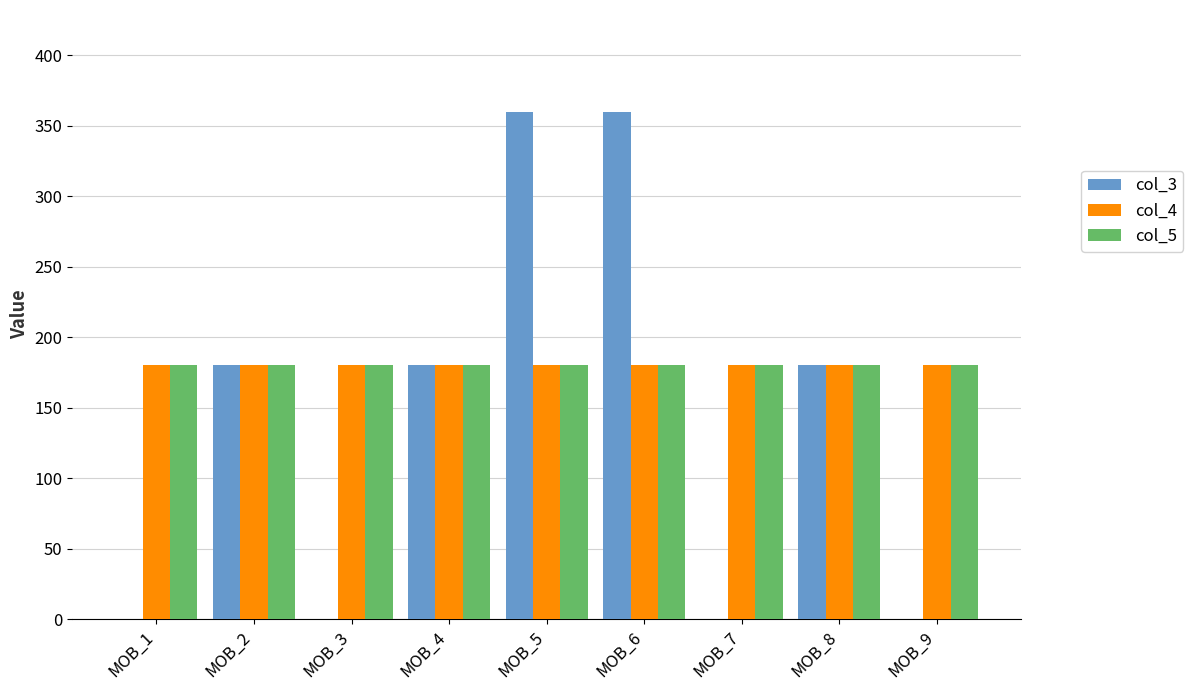

Is the value of col_4 at MOB_2 greater than the value of col_3 at MOB_7?

Yes